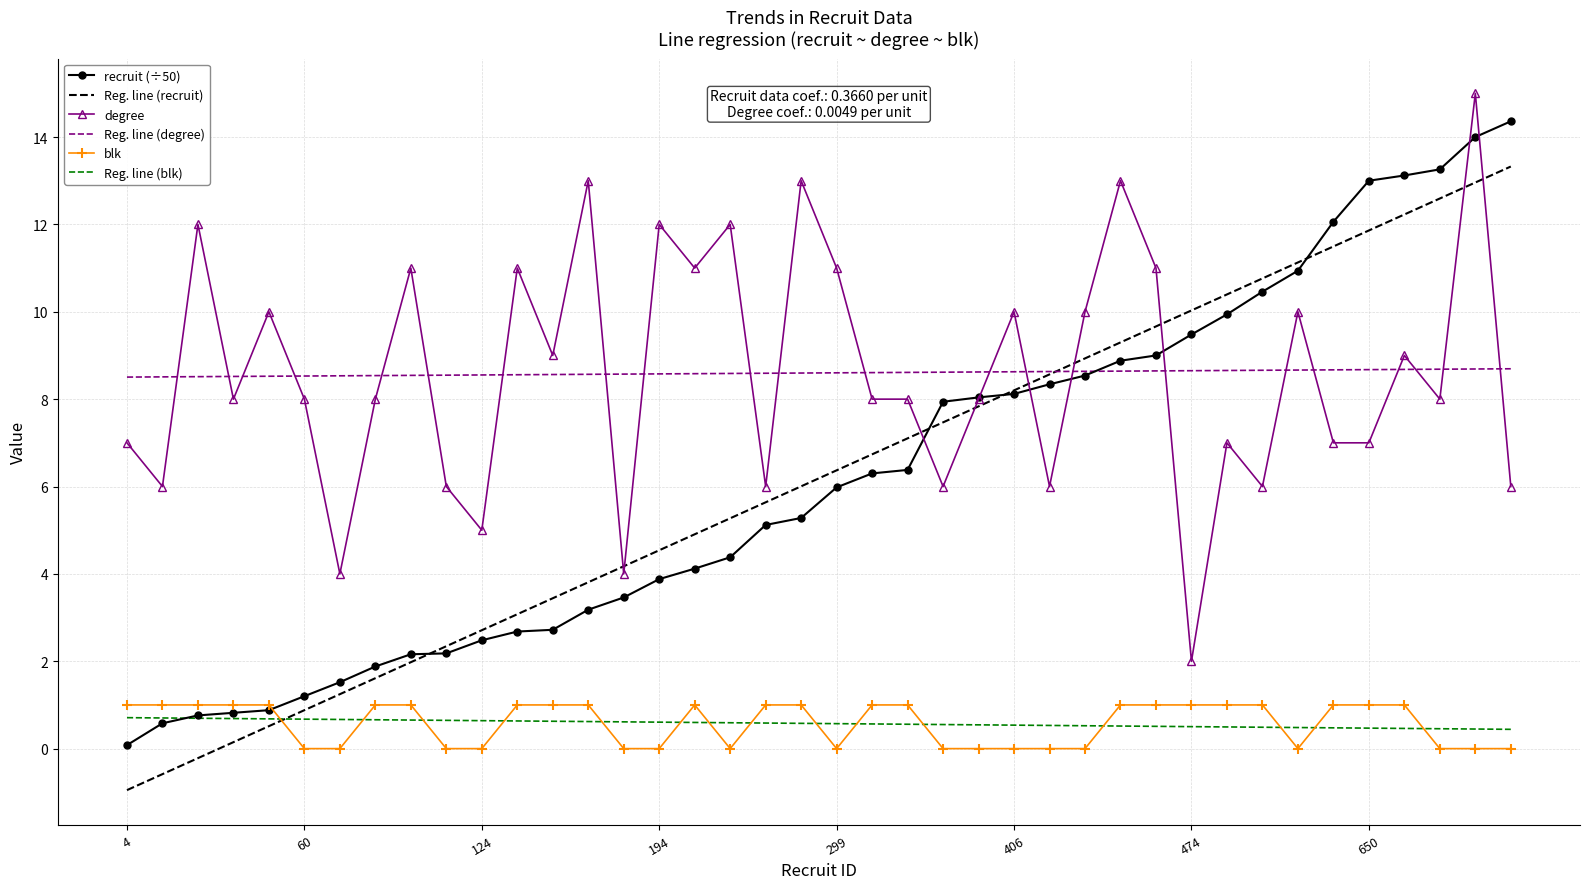

True or false: blk and Reg. line (degree) intersect in this chart.

False